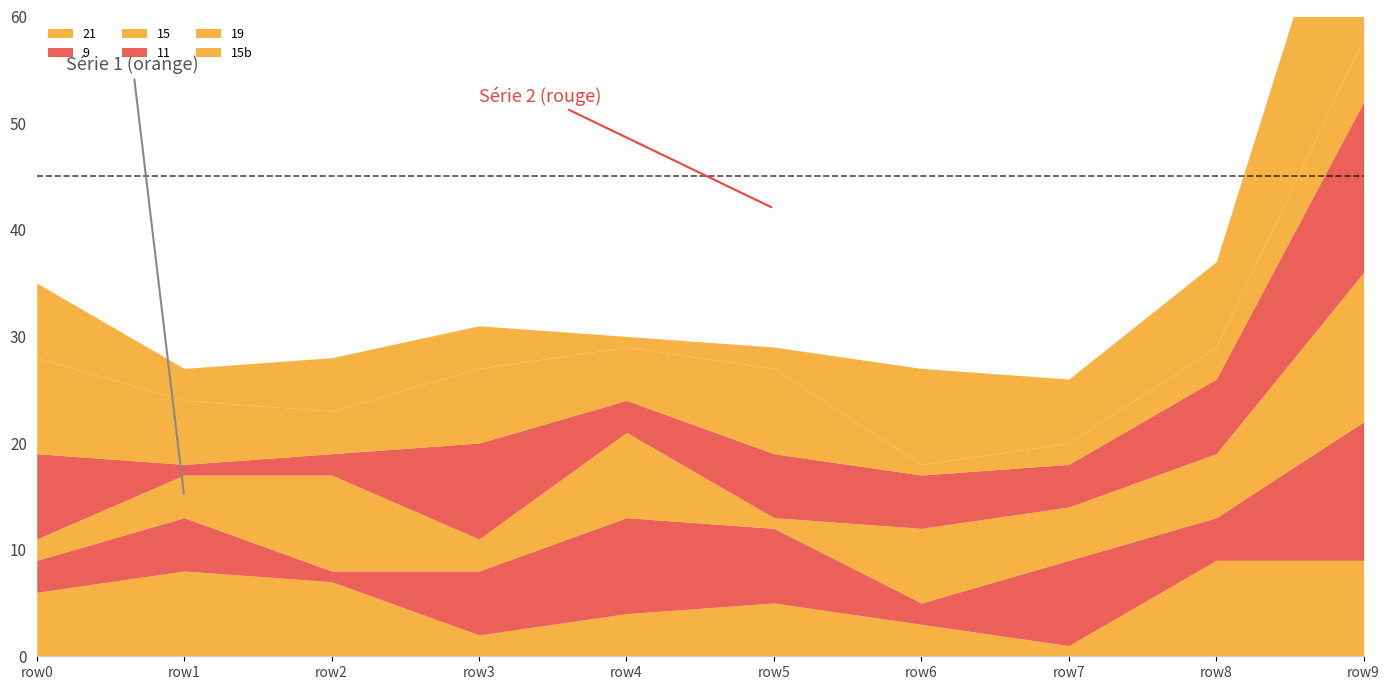

At 11, list the series in order from largest to smallest.

19, 11, 15b, 21, 9, 15